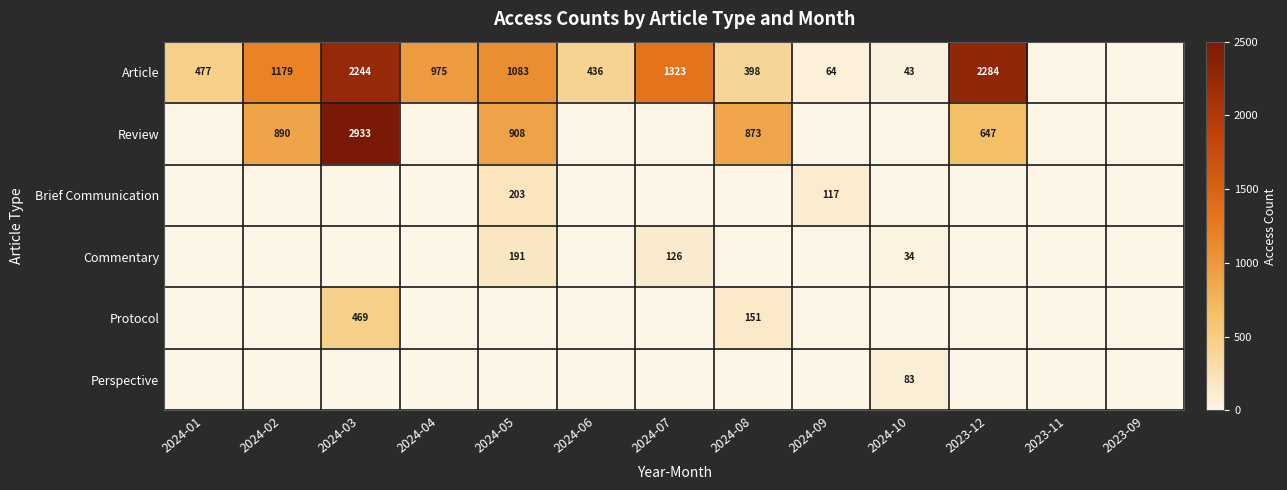

Is it true that Article equals 249 at 2024-02?

False